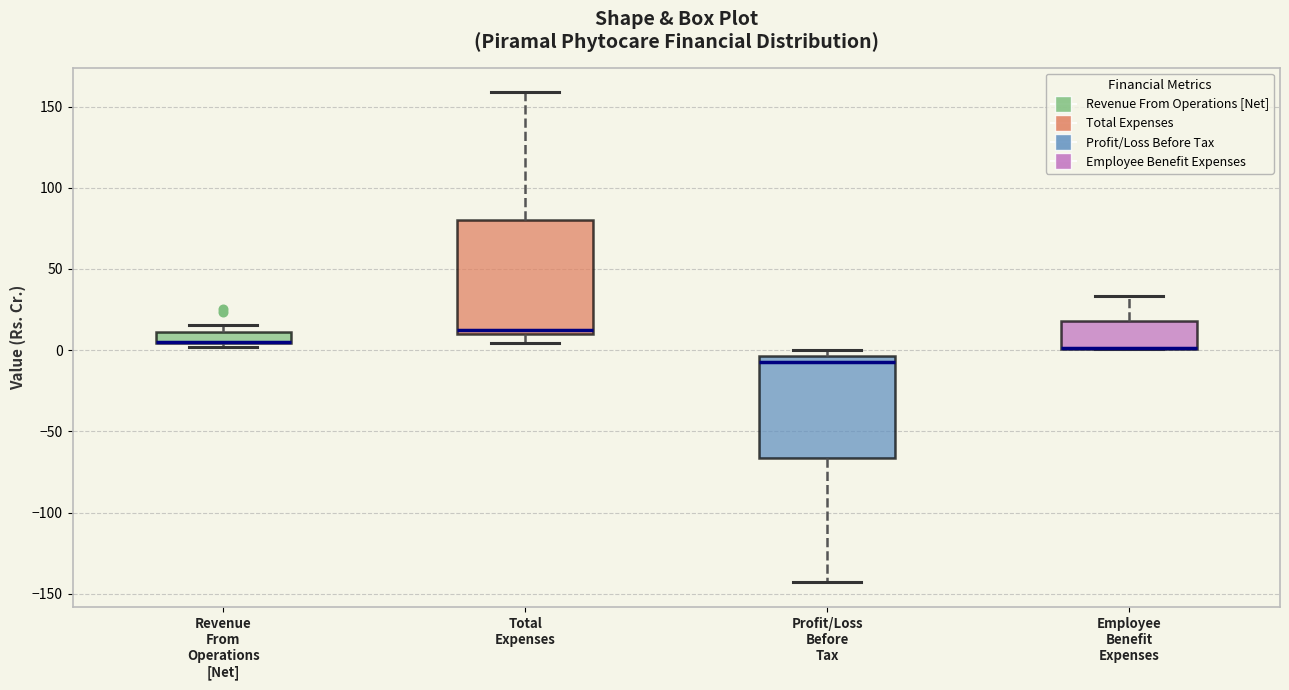

Which box is the tallest, from its lower edge to its upper edge?

Total Expenses